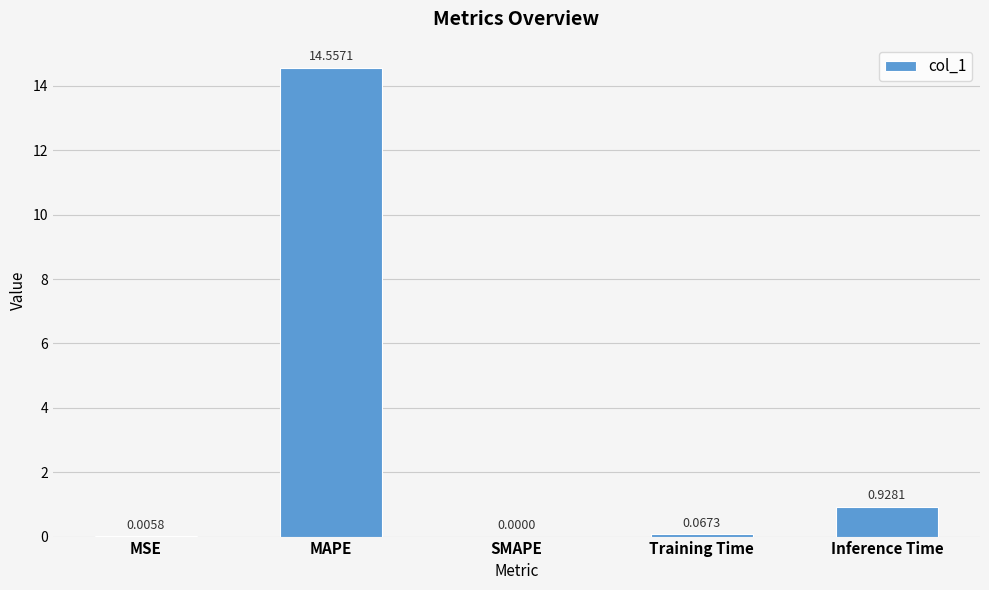

Which label corresponds to the largest value in the chart?

MAPE